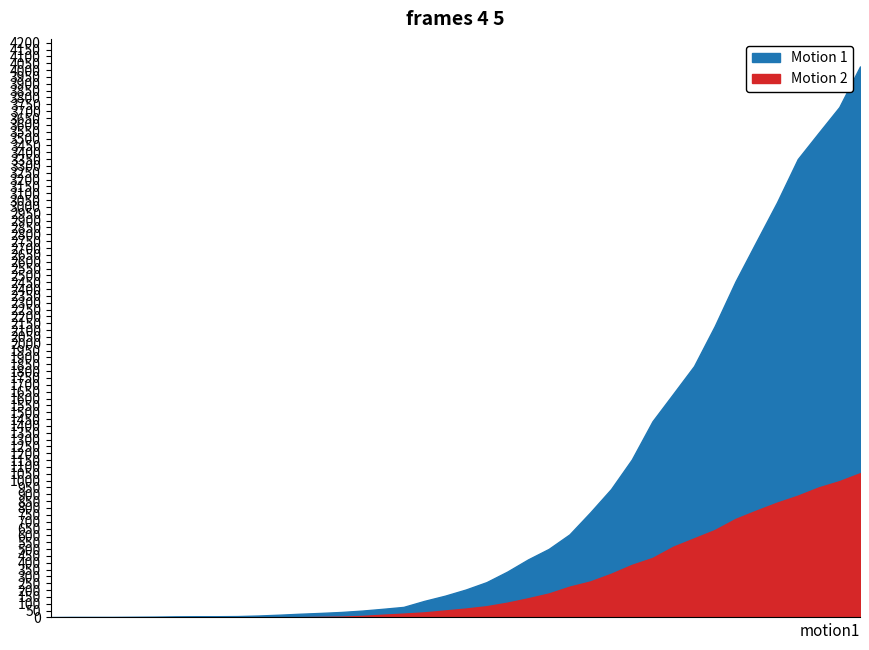

Is it true that cumulative_recovered equals 231 at 2020-03-17?

False